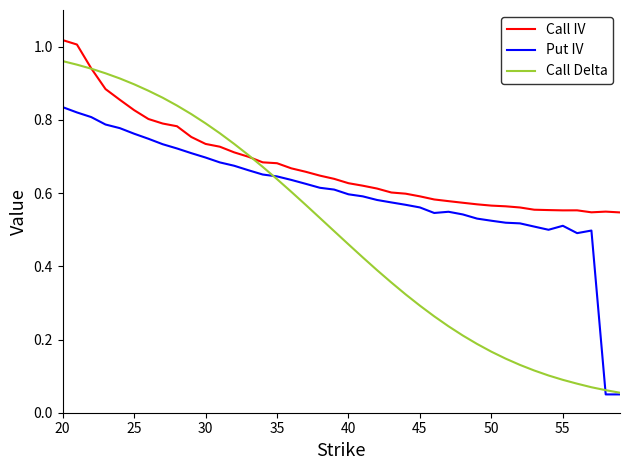

List the series in order of their peak value, highest first.

Call IV, Call Delta, Put IV